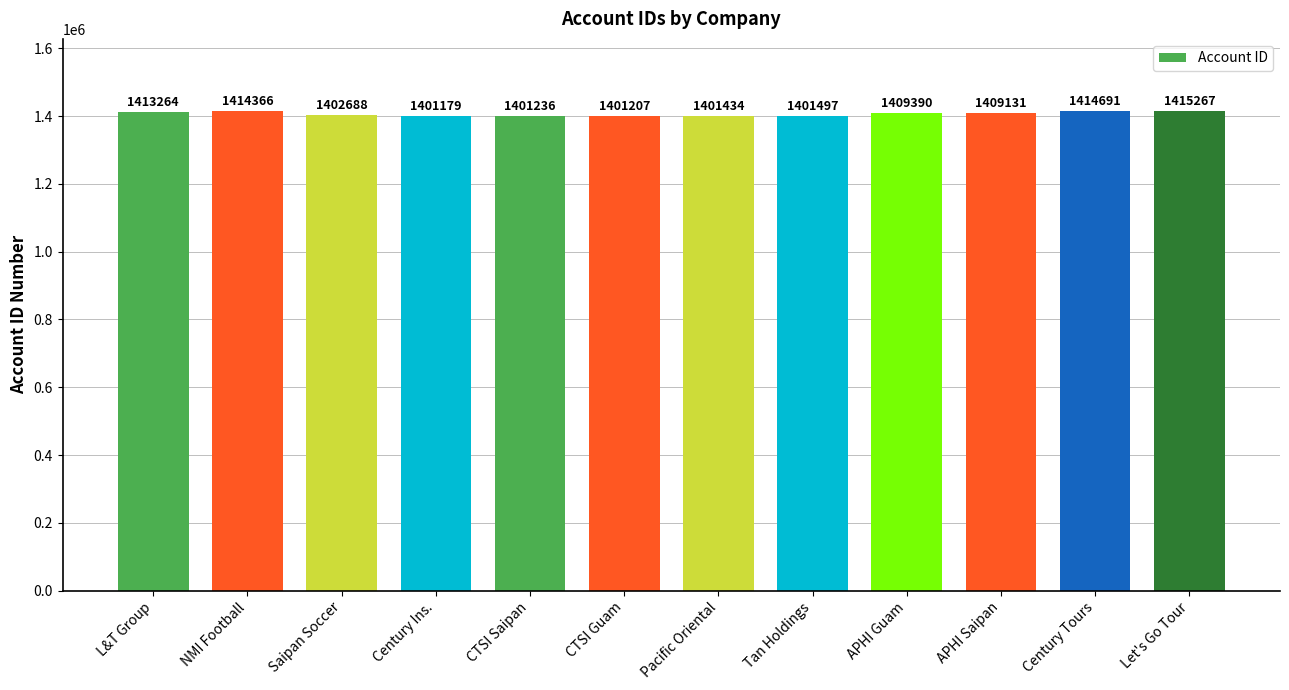

Approximately how many times larger is the value at Century Tours compared to CTSI Guam?

1.0